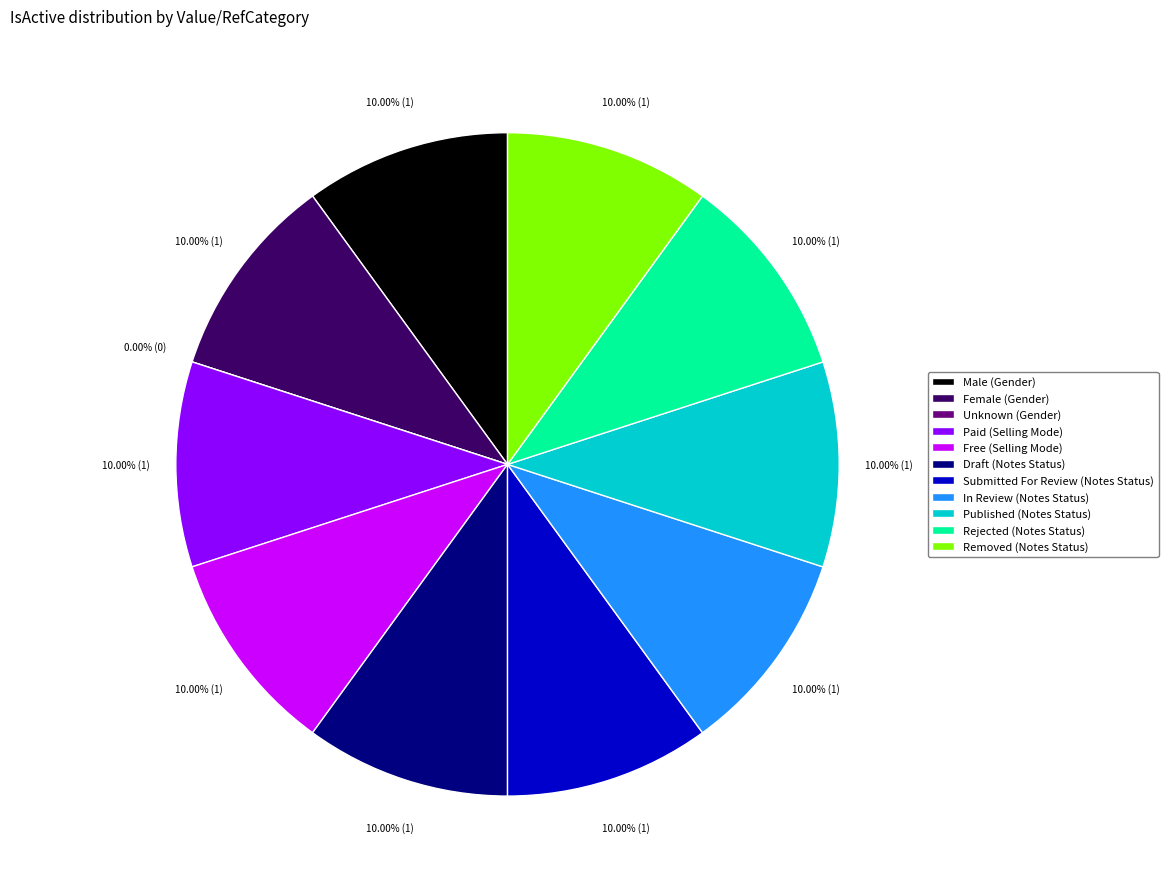

Which slice is the largest?

Male (Gender)